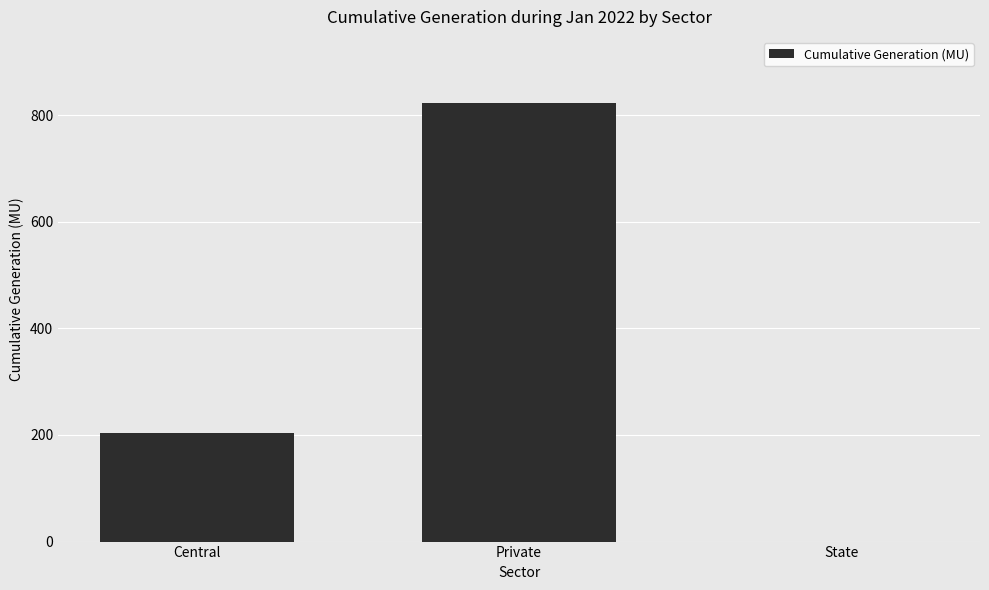

What is the change in value from Private to State?

-823.3